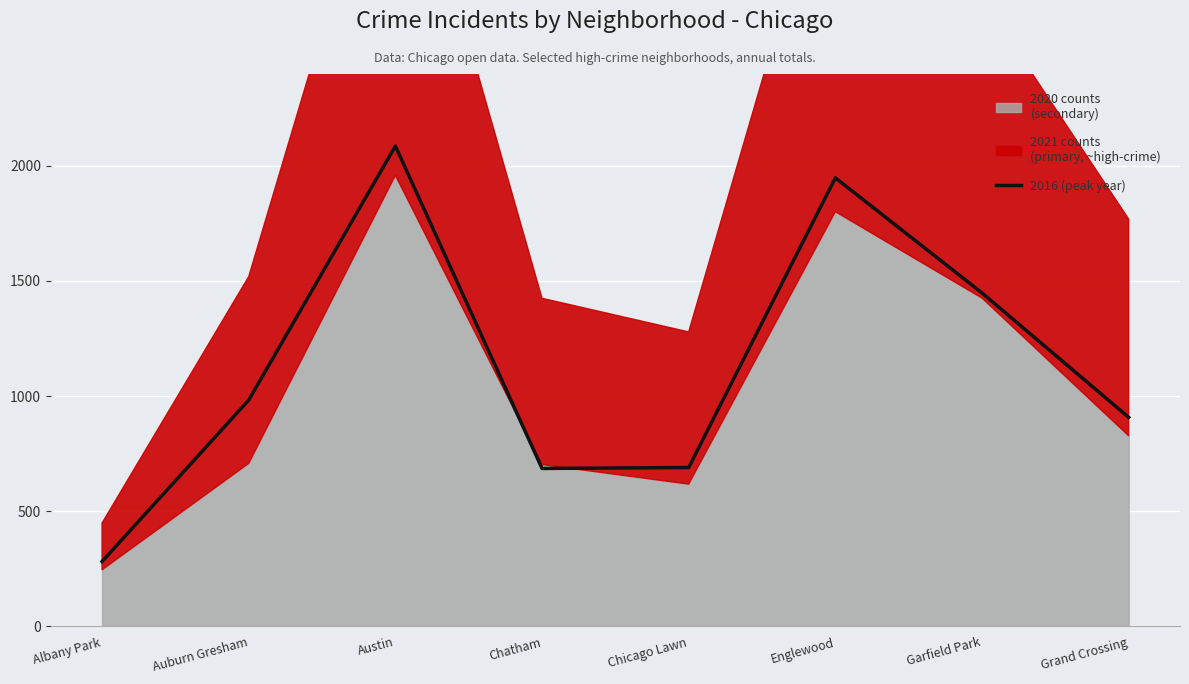

What is the average value?

1129